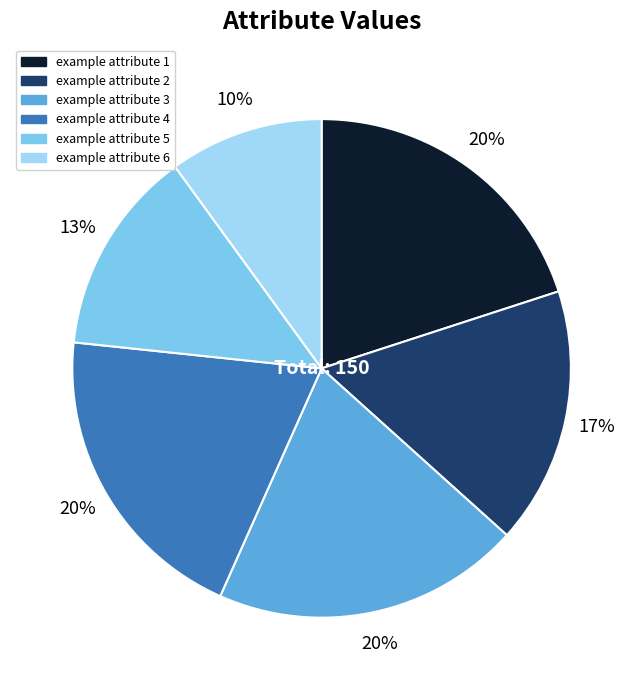

Combined, do example attribute 5 and example attribute 6 account for over 50%?

No